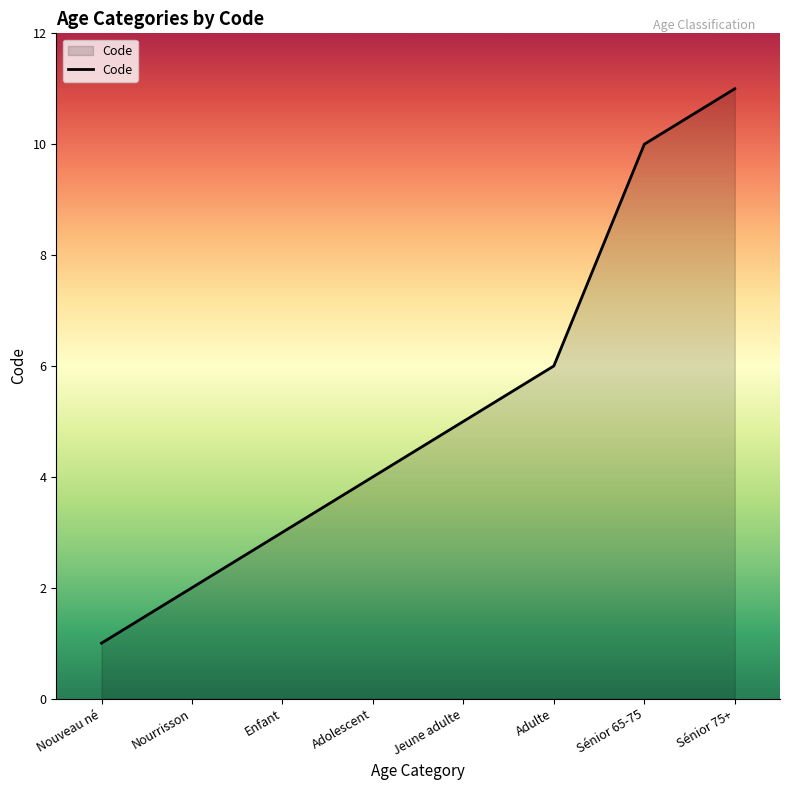

Rank the categories by value from highest to lowest.

Sénior 75+, Sénior 65-75, Adulte, Jeune adulte, Adolescent, Enfant, Nourrisson, Nouveau né